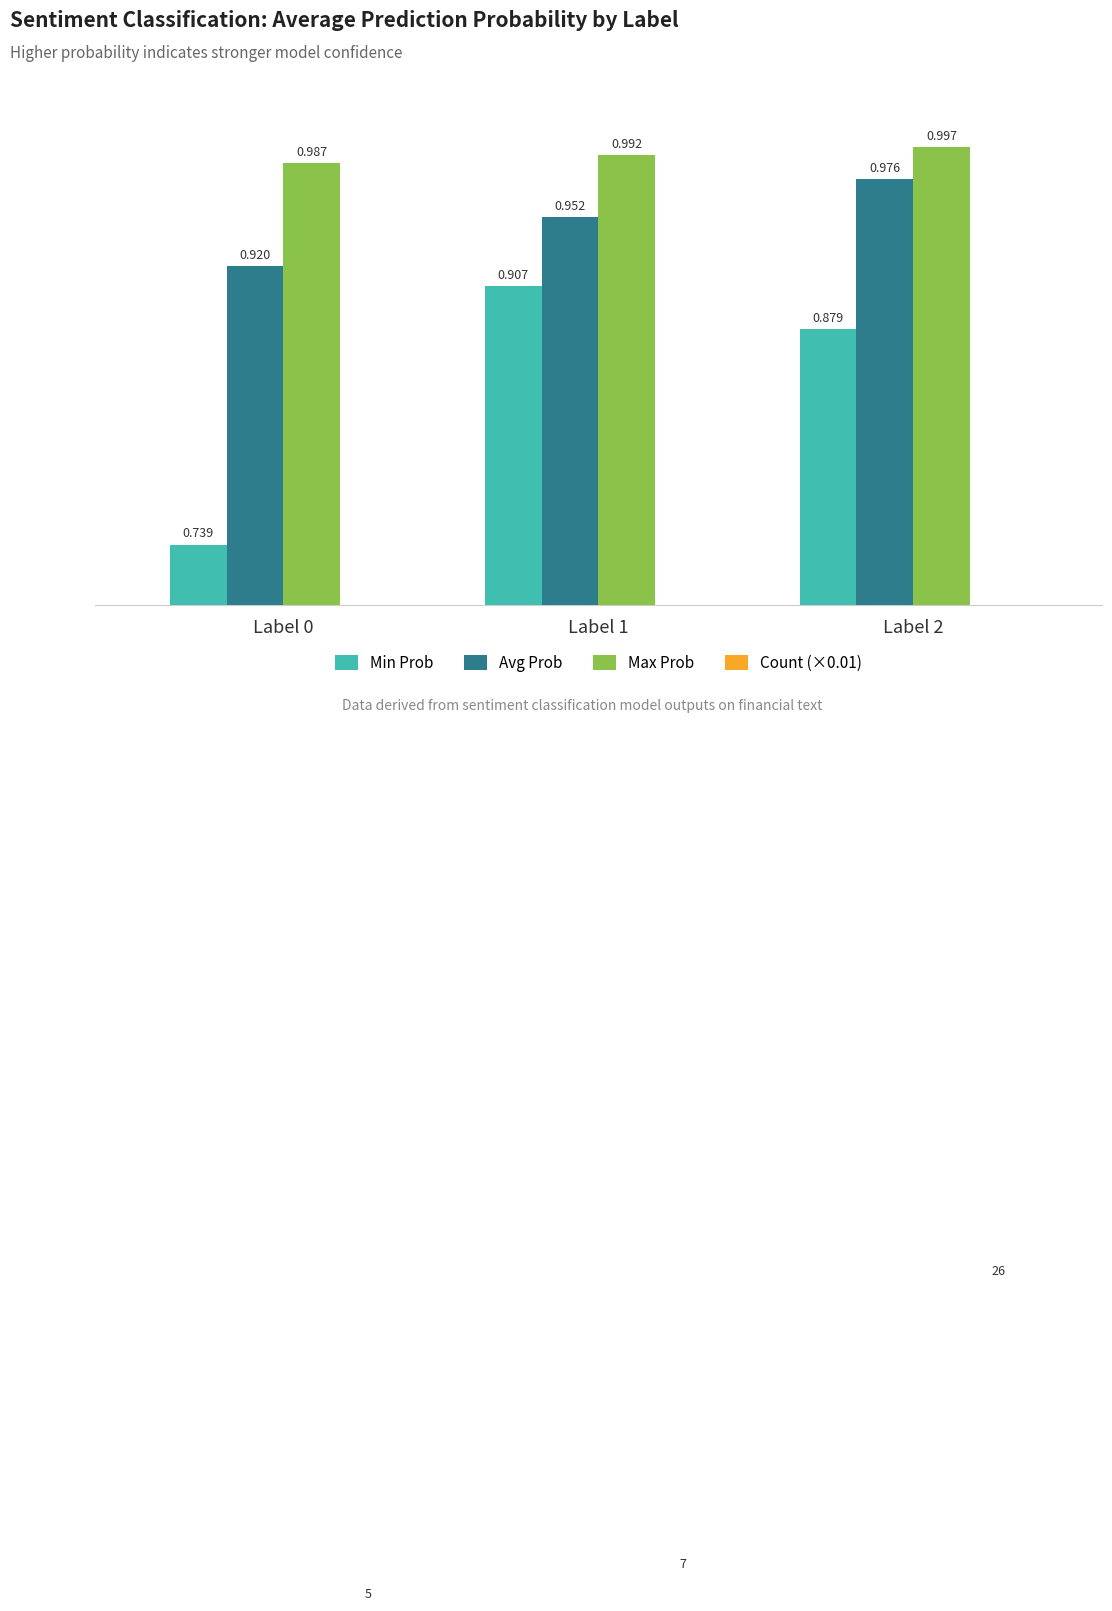

Between Label 0 and Label 2, which is larger?

Label 2